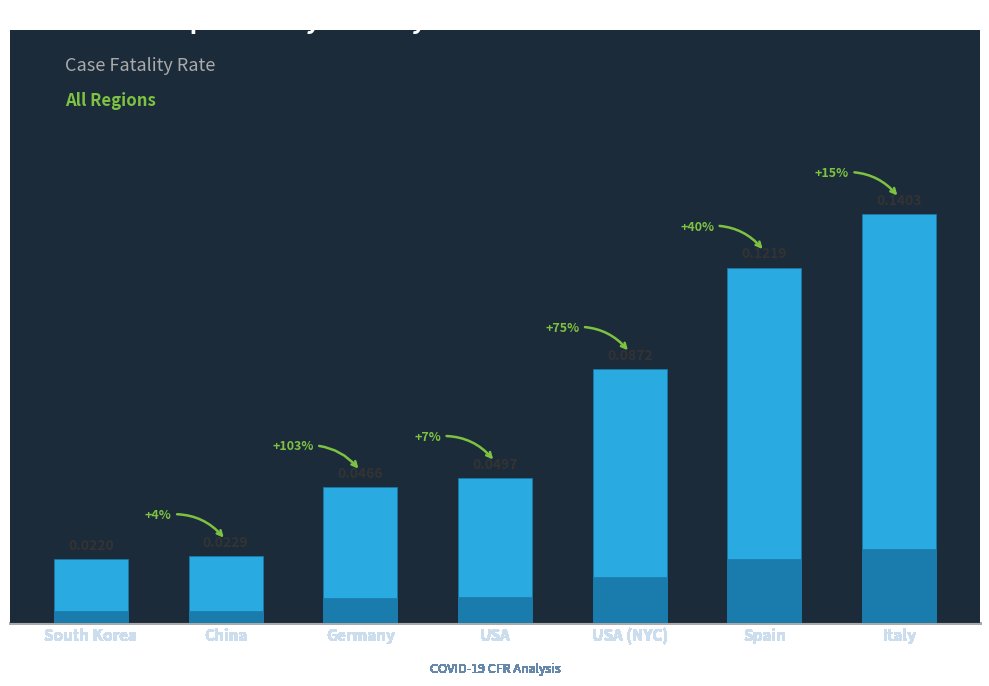

List the labels in order of value, smallest first.

South Korea, China, Germany, USA, USA (NYC), Spain, Italy